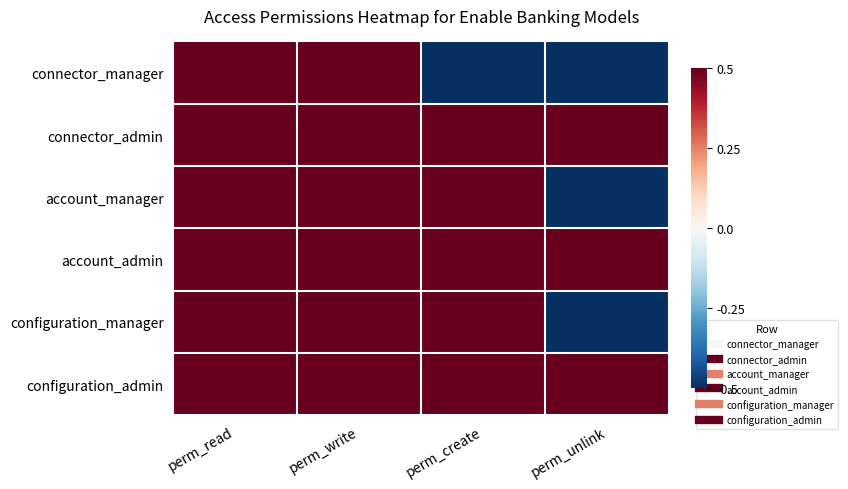

List the series in order of their peak value, highest first.

connector_manager, connector_admin, account_manager, account_admin, configuration_manager, configuration_admin